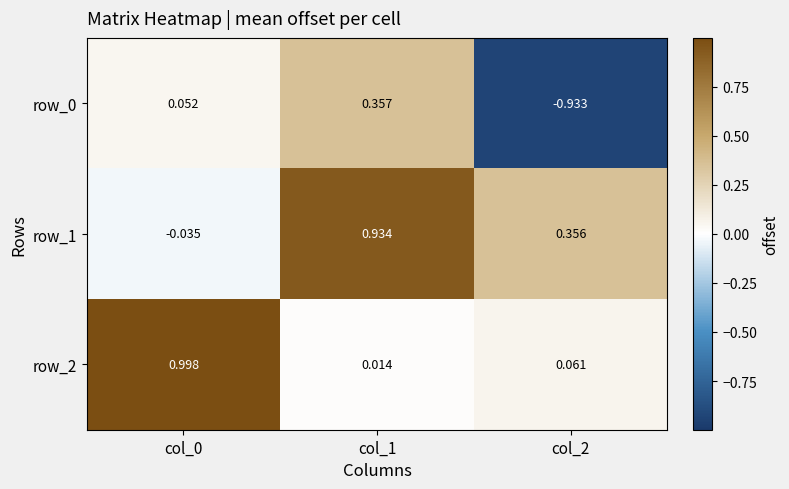

Is the value of row_0 at col_1 greater than the value of row_2 at col_1?

Yes